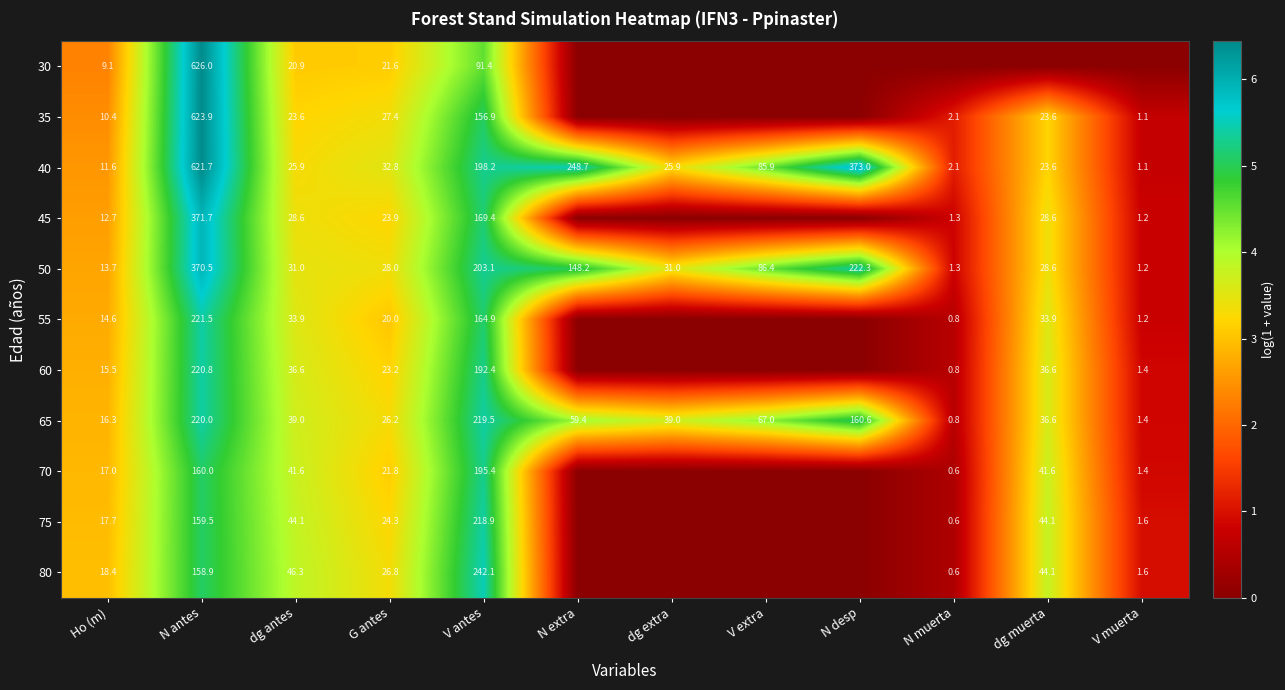

Rank the series at G antes from lowest to highest value.

55, 30, 70, 60, 45, 75, 65, 80, 35, 50, 40